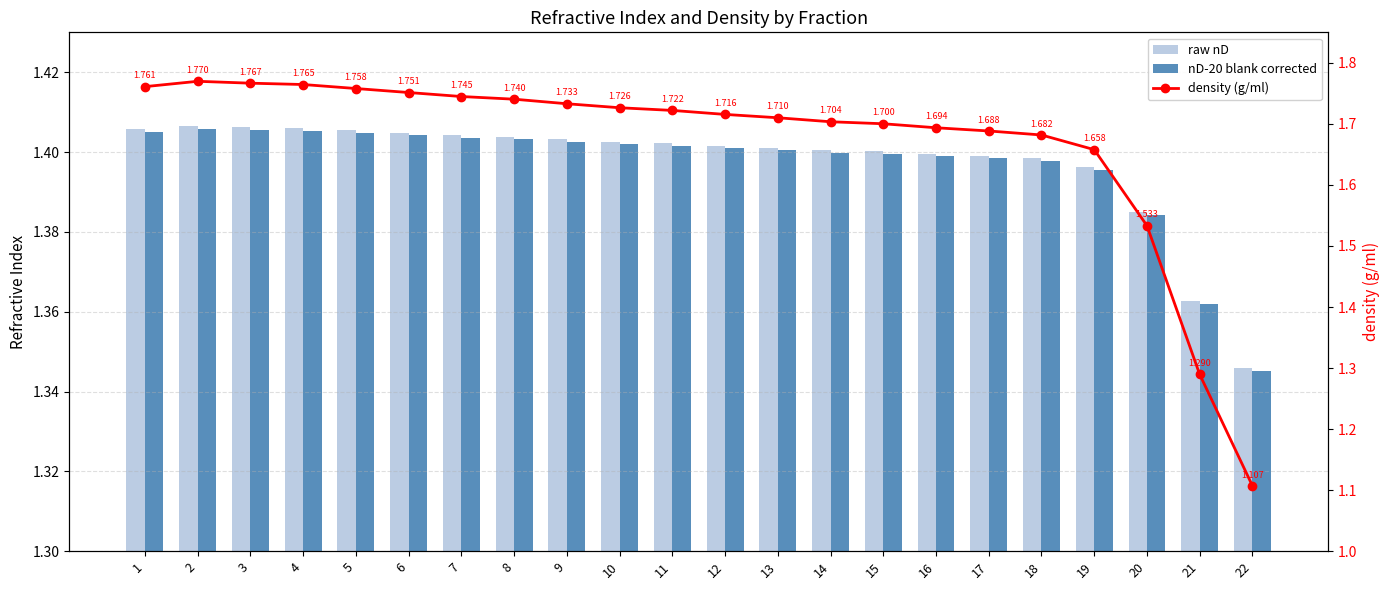

What is the lowest value of the density (g/ml) series?

1.1